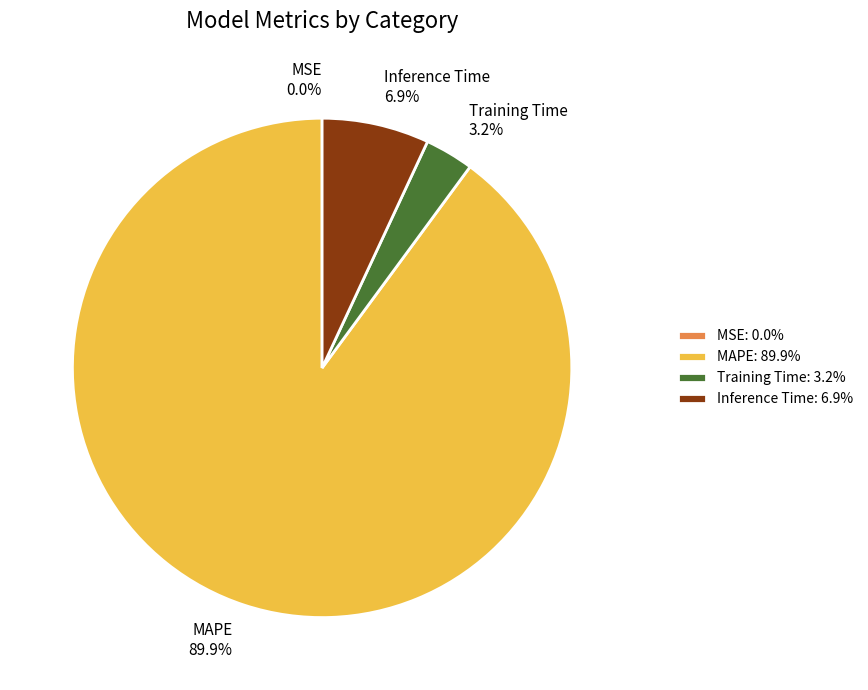

To the nearest percent, what portion does MAPE represent?

90%